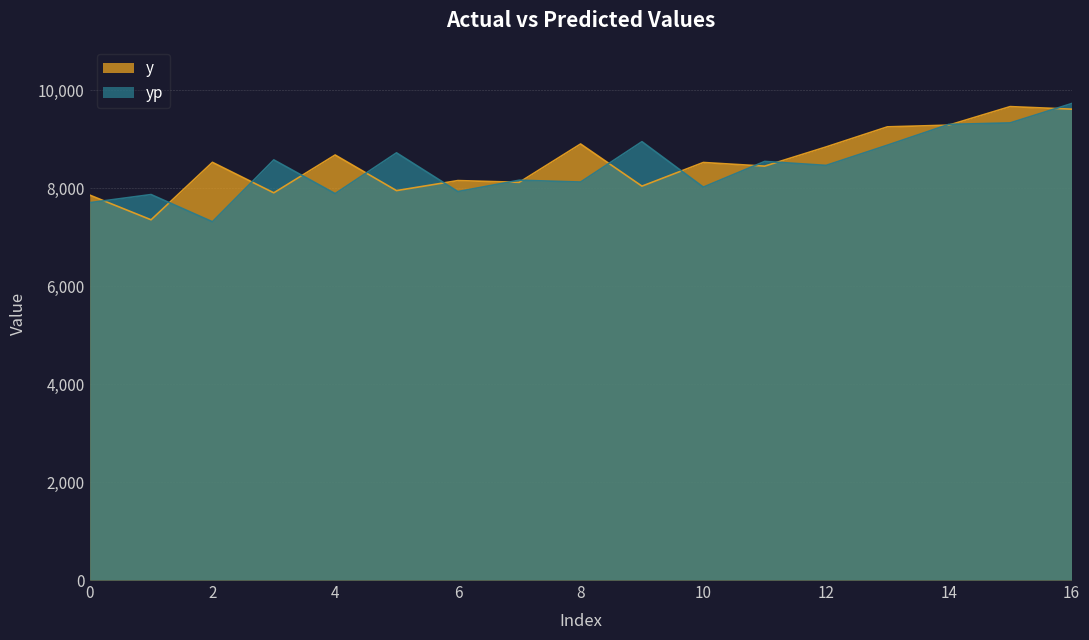

Reading left to right, list all the values displayed in this chart.

y: 0=7862.4	1=7358.2	2=8532.0	3=7909.2	4=8681.6	5=7954.4	6=8159.2	7=8123.6	8=8906.8	9=8045.6	10=8528.8	11=8454.2	12=8846.0	13=9256.6	14=9291.4	15=9670.0	16=9618.4
yp: 0=7707.8	1=7873.8	2=7318.0	3=8582.1	4=7892.6	5=8726.2	6=7934.6	7=8166.7	8=8129.1	9=8953.9	10=8025.7	11=8550.4	12=8469.3	13=8882.6	14=9306.7	15=9337.1	16=9731.4